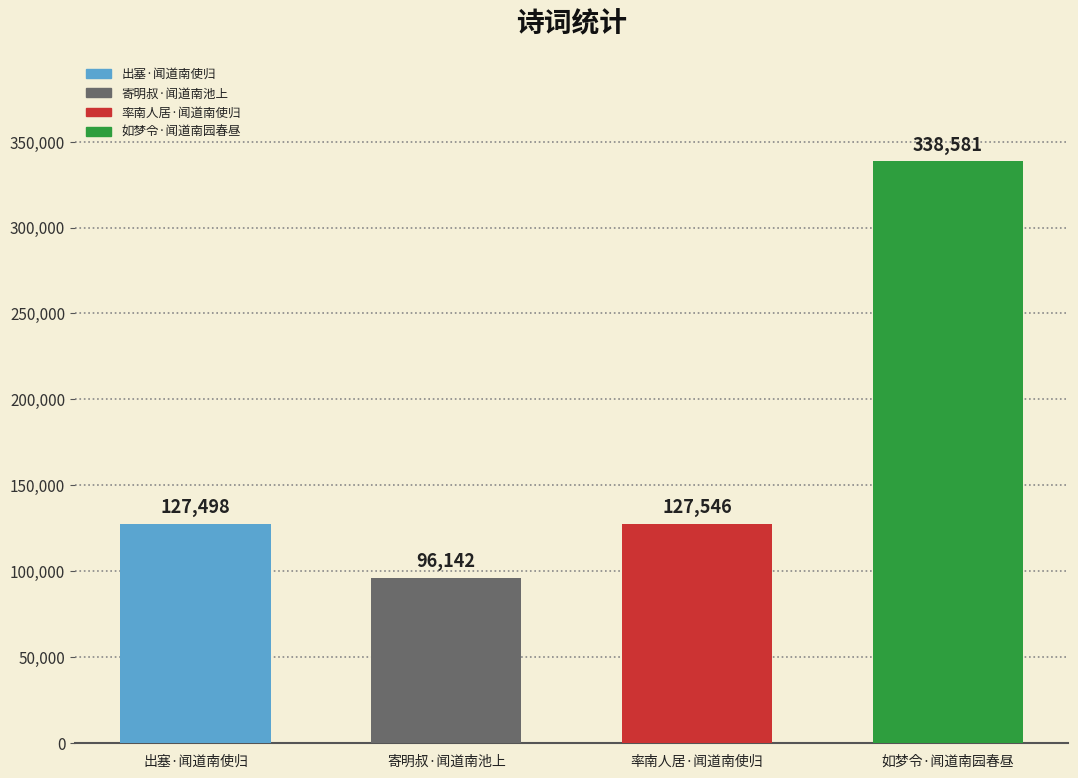

Does the chart contain stacked bars?

No